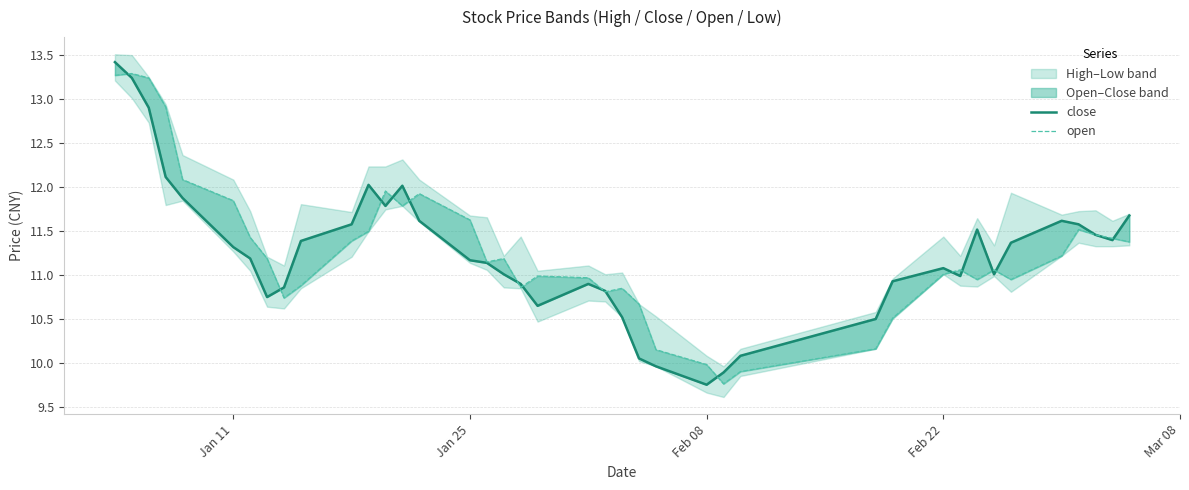

Which series has the widest spread of values?

close